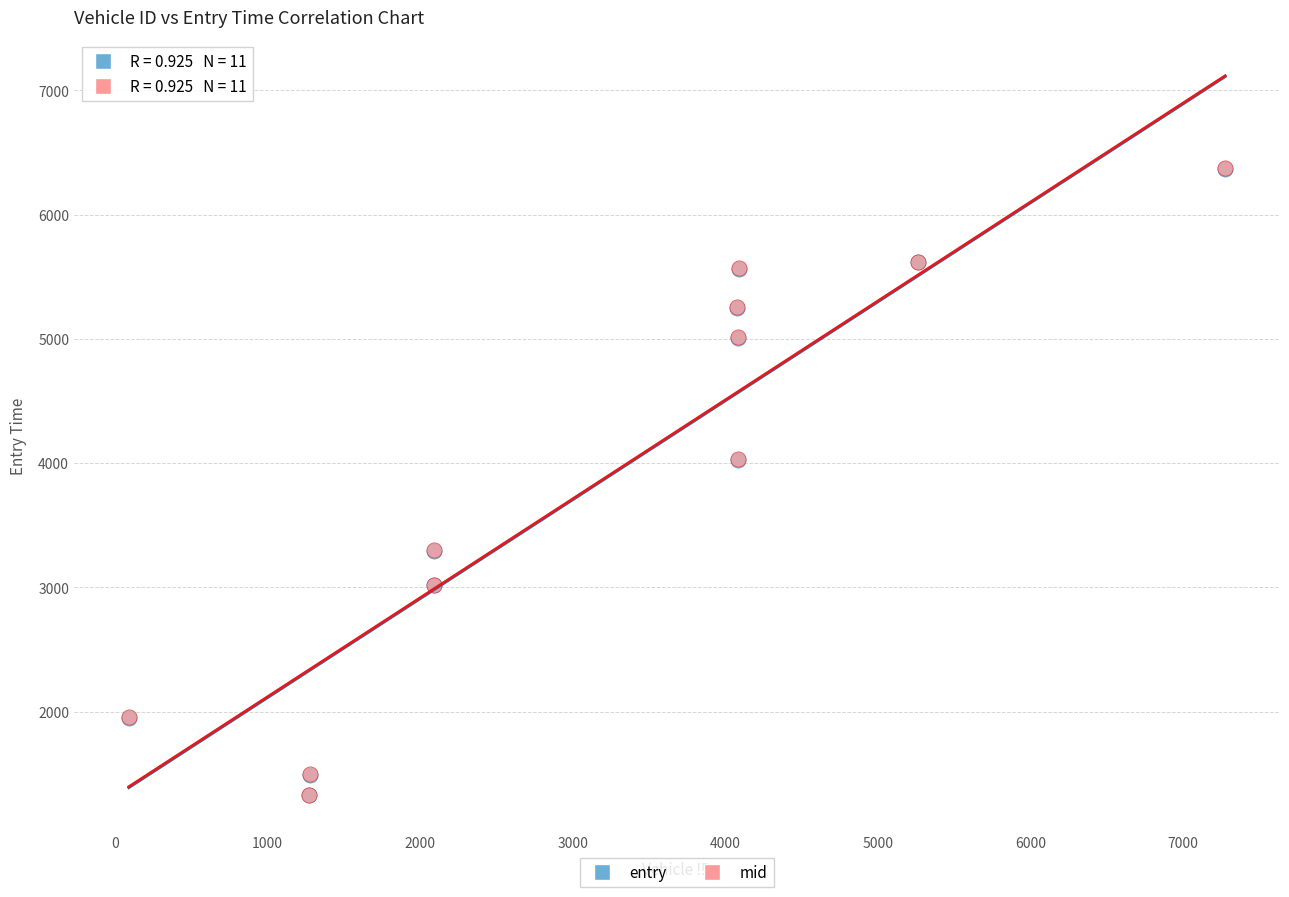

What are all the series names shown in the legend?

entry, mid